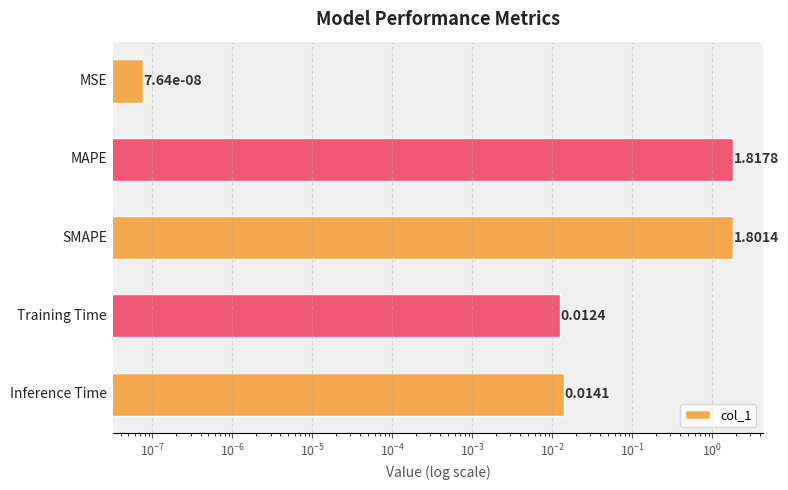

The chart shows a value of 3.2 at $\mathdefault{10^{-7}}$. True or false?

False